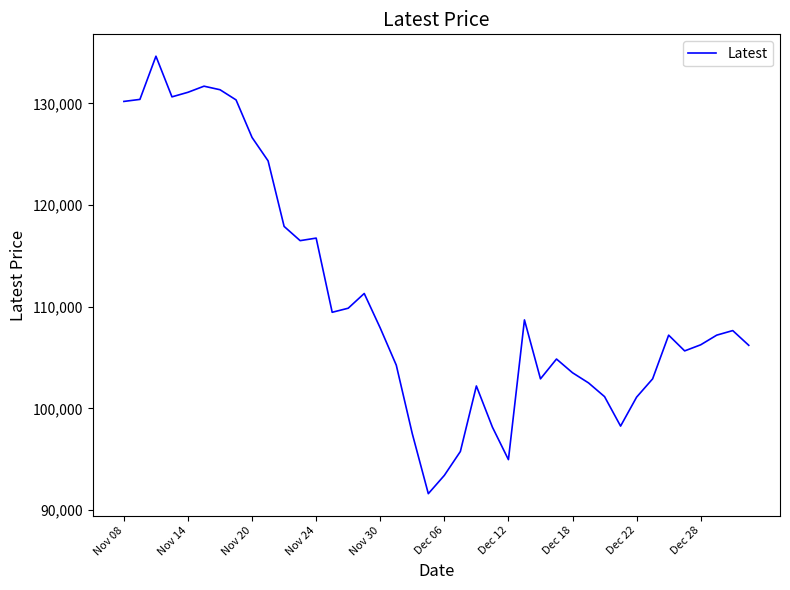

What is the difference between the maximum and minimum values?

43050